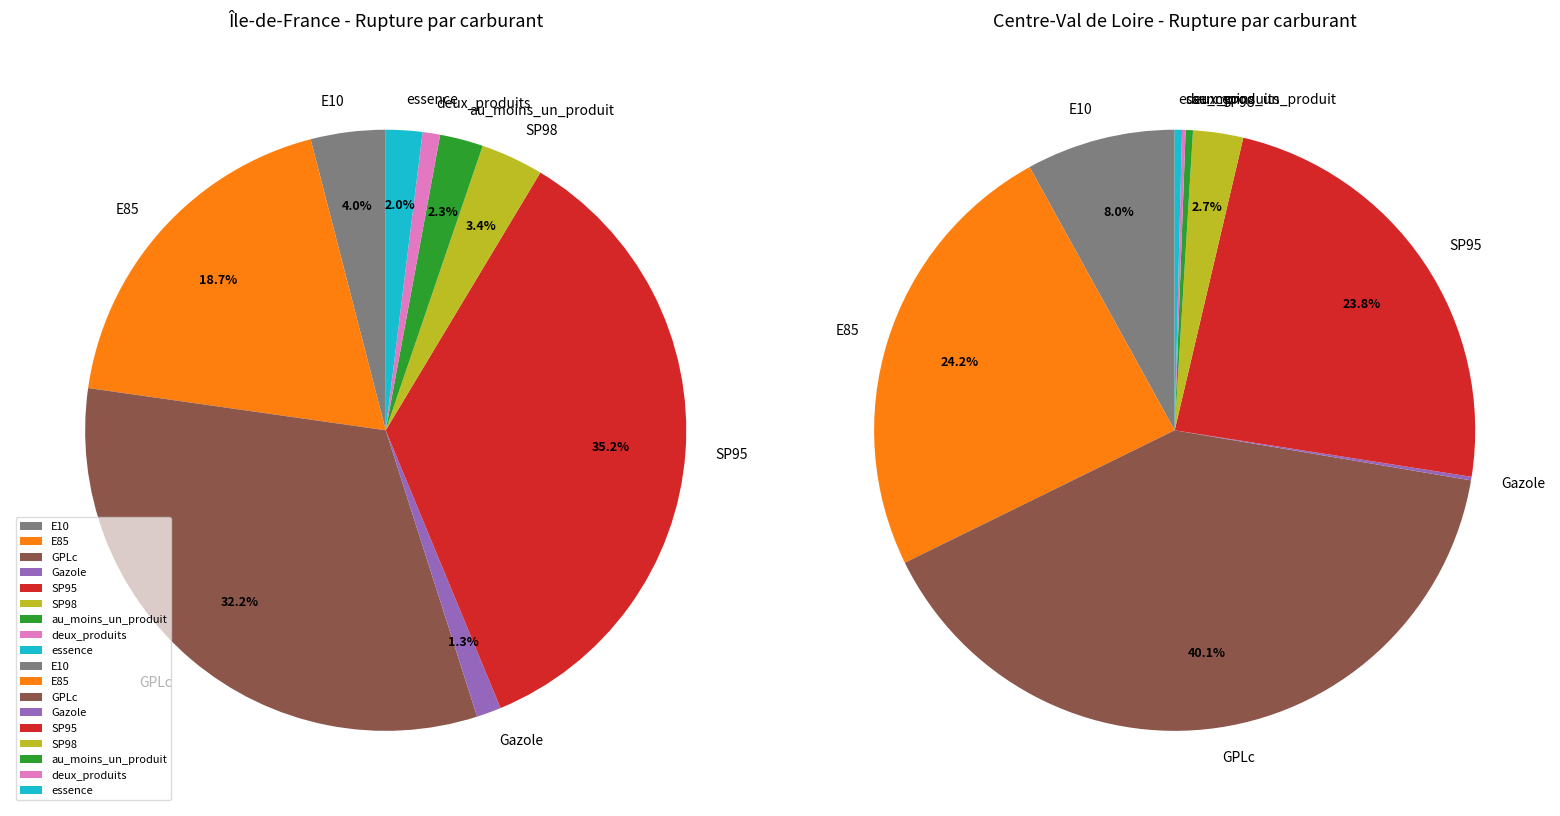

To the nearest percent, what is the difference between the SP98 and au_moins_un_produit slice percentages?

1%